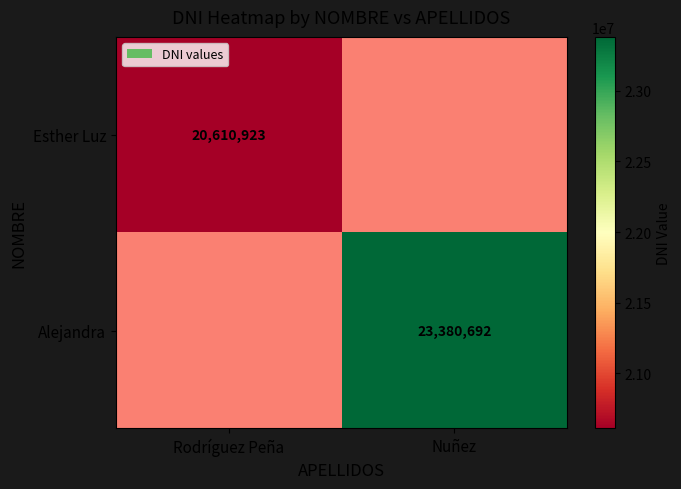

True or false: Alejandra has a value of 30803241 at Nuñez.

False